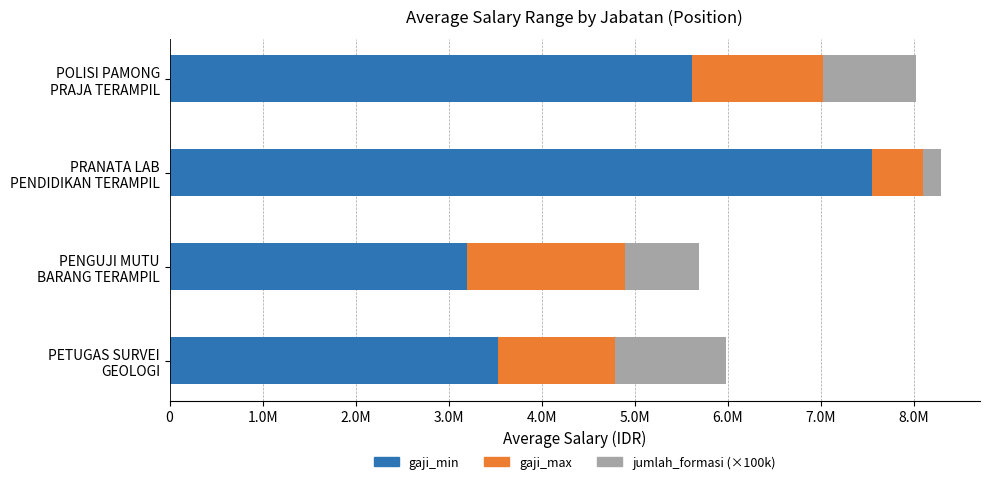

What are all the series names shown in the legend?

gaji_min, gaji_max, jumlah_formasi (×100k)